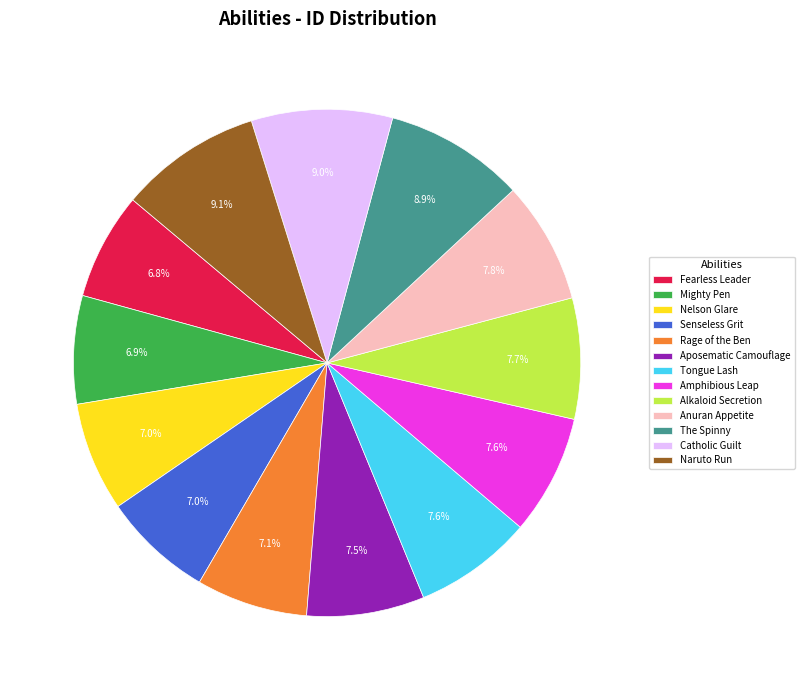

Does The Spinny represent more than half of the total?

No